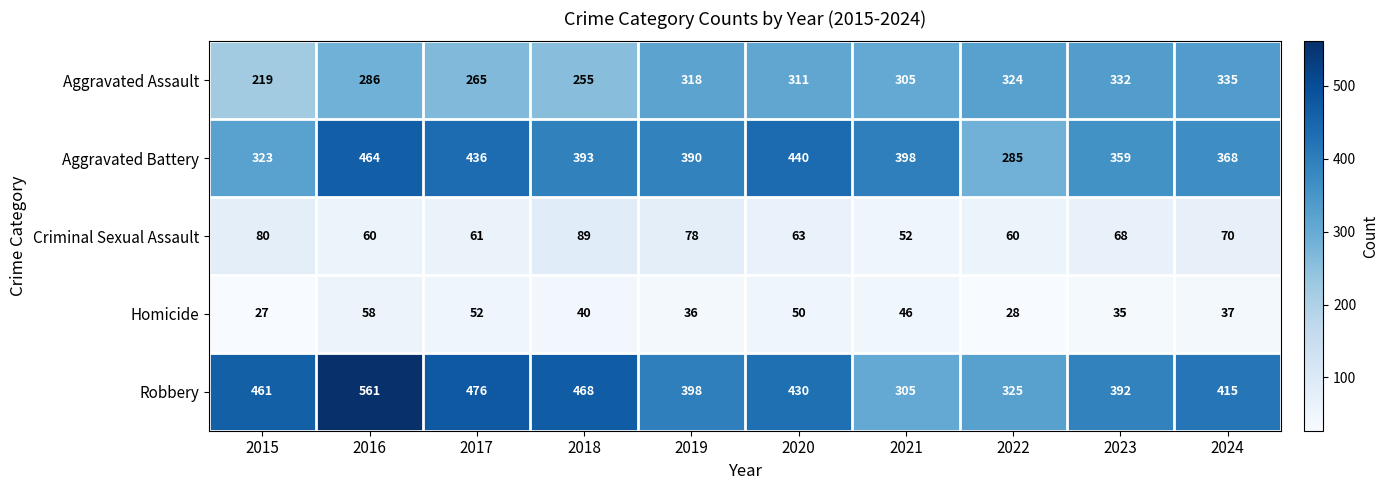

The Homicide series shows 27 at 2015. True or false?

True